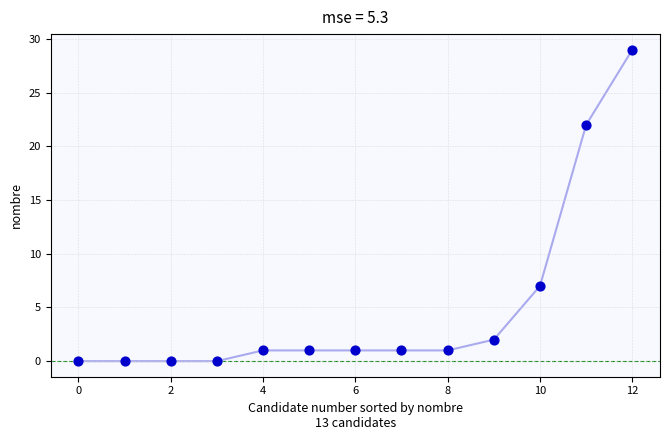

What Y value in the scatter plot is closest to 14?

7